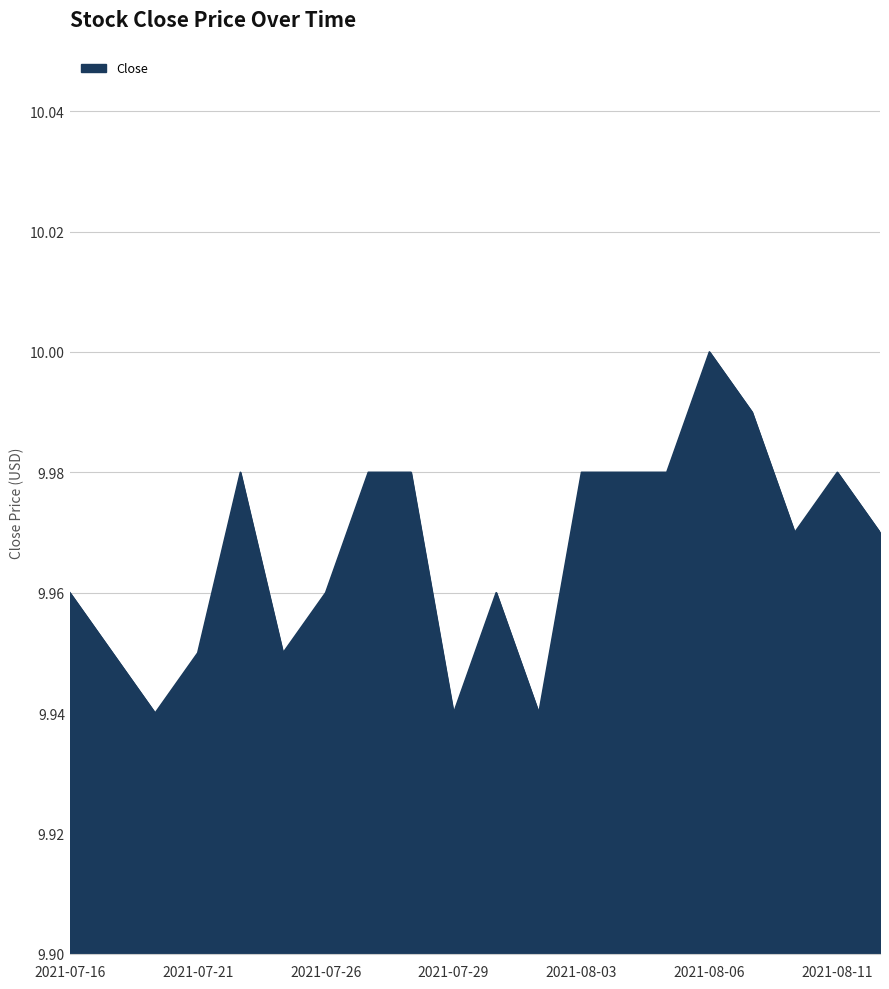

Reading left to right, transcribe all the data shown in this chart.

2021-07-16=10.0	2021-07-19=9.9	2021-07-20=9.9	2021-07-21=9.9	2021-07-22=10.0	2021-07-23=9.9	2021-07-26=10.0	2021-07-27=10.0	2021-07-28=10.0	2021-07-29=9.9	2021-07-30=10.0	2021-08-02=9.9	2021-08-03=10.0	2021-08-04=10.0	2021-08-05=10.0	2021-08-06=10.0	2021-08-09=10.0	2021-08-10=10.0	2021-08-11=10.0	2021-08-12=10.0